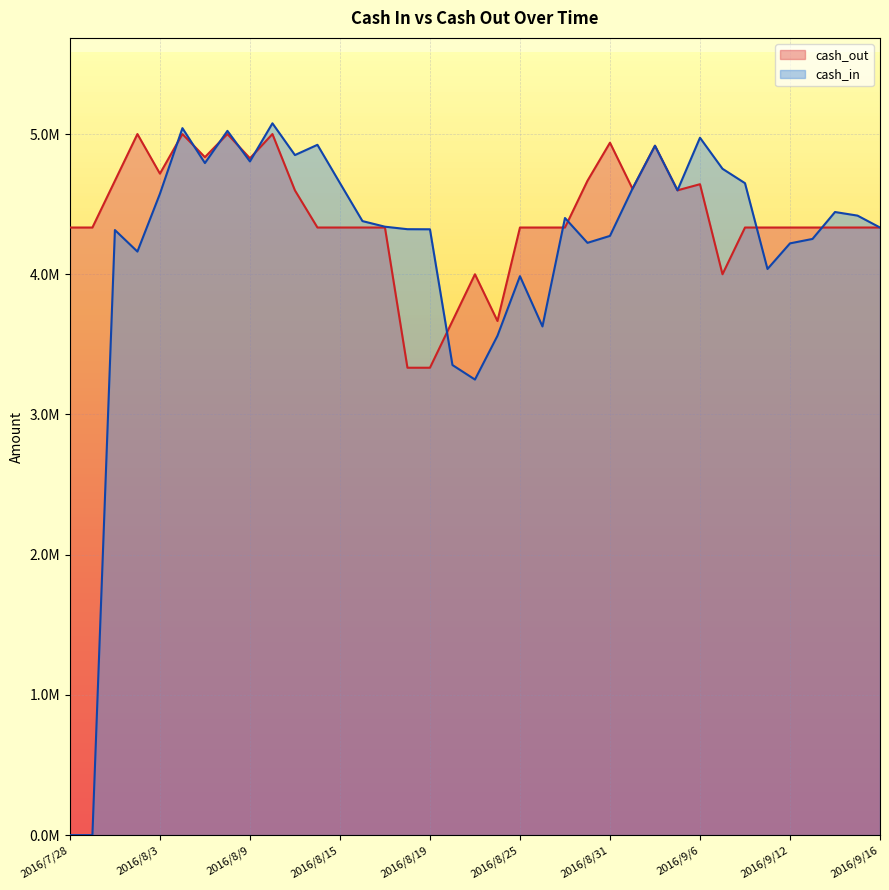

What is the average value of the cash_in series?

4174489.4